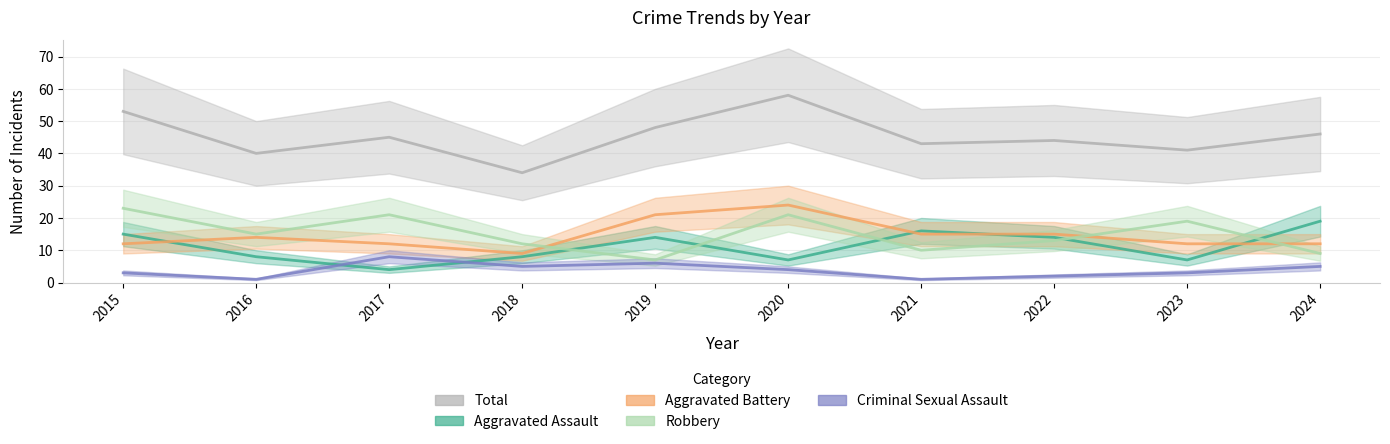

Reading left to right, transcribe all the data shown in this chart.

Total: 2015=53	2016=40	2017=45	2018=34	2019=48	2020=58	2021=43	2022=44	2023=41	2024=46
Aggravated Assault: 2015=15	2016=8	2017=4	2018=8	2019=14	2020=7	2021=16	2022=14	2023=7	2024=19
Aggravated Battery: 2015=12	2016=14	2017=12	2018=9	2019=21	2020=24	2021=15	2022=15	2023=12	2024=12
Robbery: 2015=23	2016=15	2017=21	2018=12	2019=7	2020=21	2021=10	2022=13	2023=19	2024=9
Criminal Sexual Assault: 2015=3	2016=1	2017=8	2018=5	2019=6	2020=4	2021=1	2022=2	2023=3	2024=5